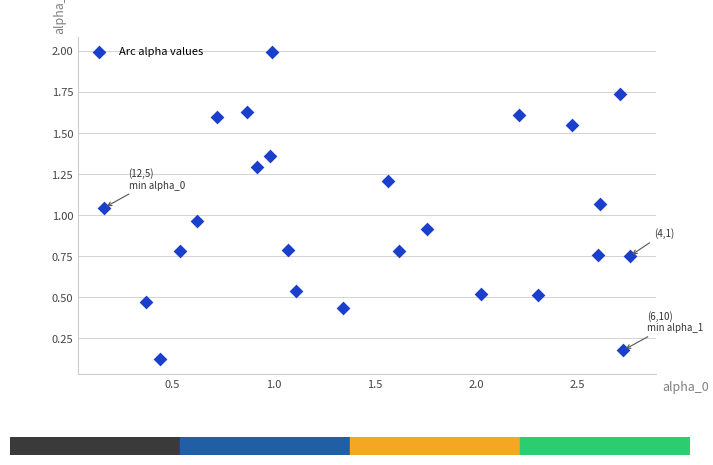

What is the range of X values (max minus min)?

2.6